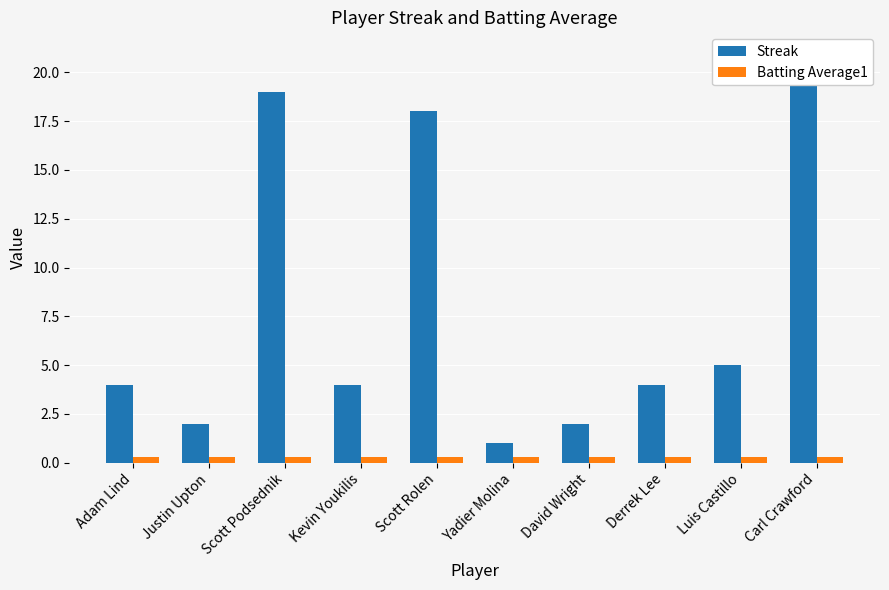

Count the number of categories in the chart.

10